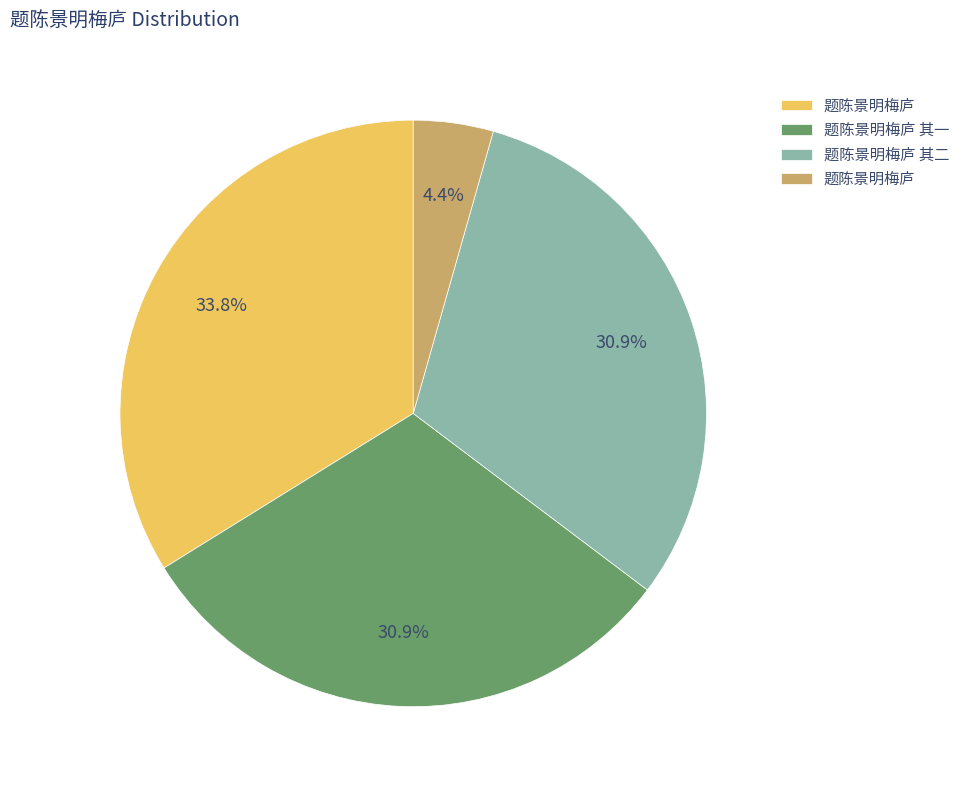

How many segments does this pie chart have?

4